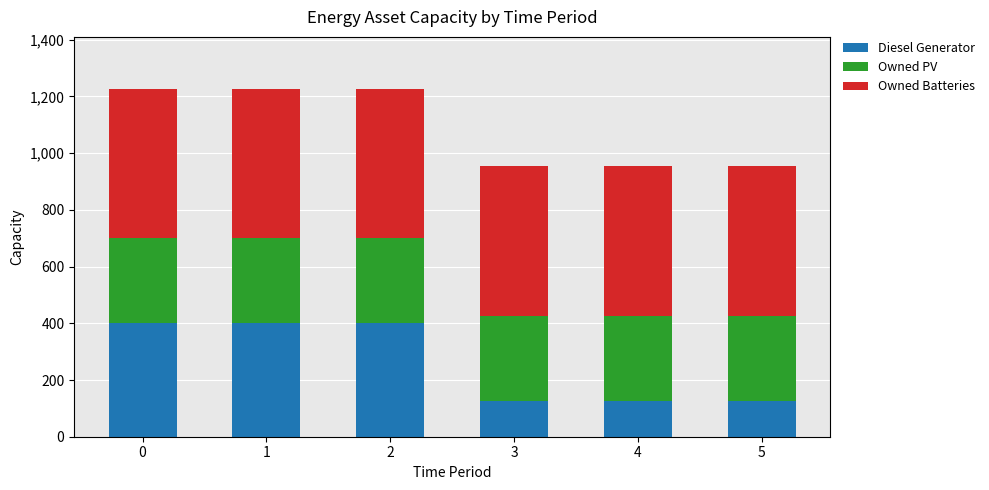

What is the total value across all series at 1?

1226